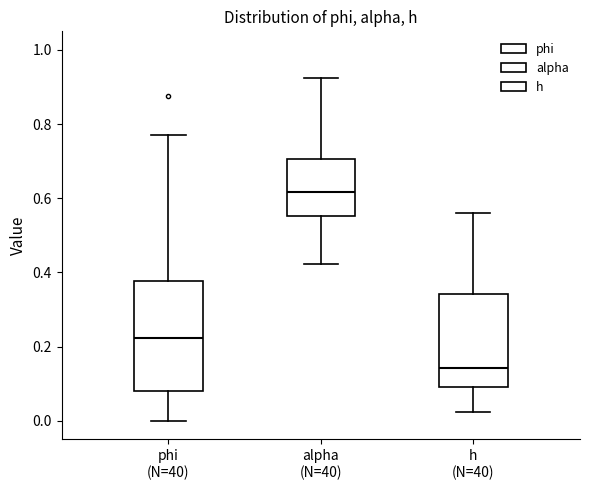

Reading left to right, transcribe this box plot: for each box, give where its median line is, the range the box spans, and where its two whiskers end, as read against the y-axis. The values are not printed on the chart, so give them approximately, as read against the axis.

phi (N=40): median 0.22, box 0.08 to 0.38, whiskers 0.00 to 0.78
alpha (N=40): median 0.62, box 0.56 to 0.70, whiskers 0.42 to 0.92
h (N=40): median 0.14, box 0.10 to 0.34, whiskers 0.02 to 0.56